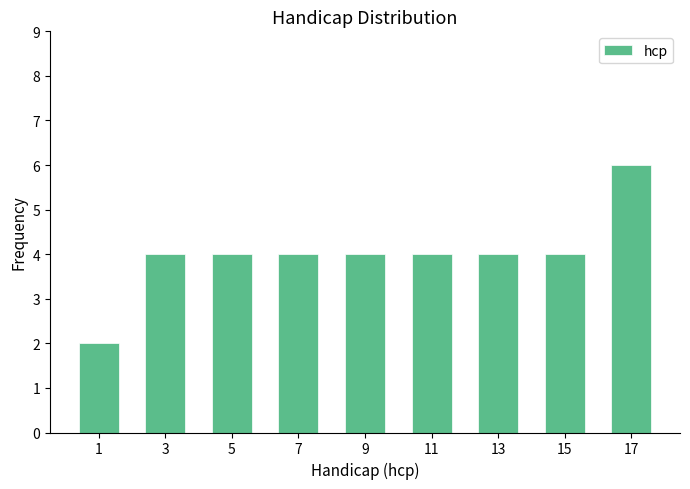

Over which range of the x-axis is the bar tallest?

16 to 18